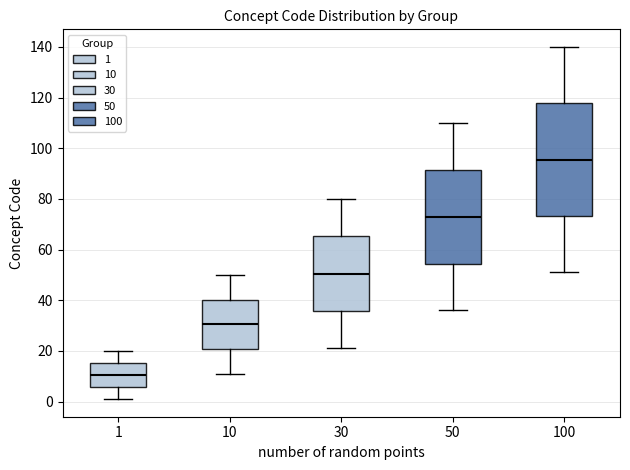

Which box has the lowest median line?

1